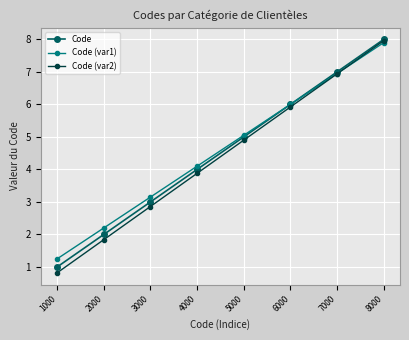

The value of Code (var2) at 8000 is 8.0. True or false?

True